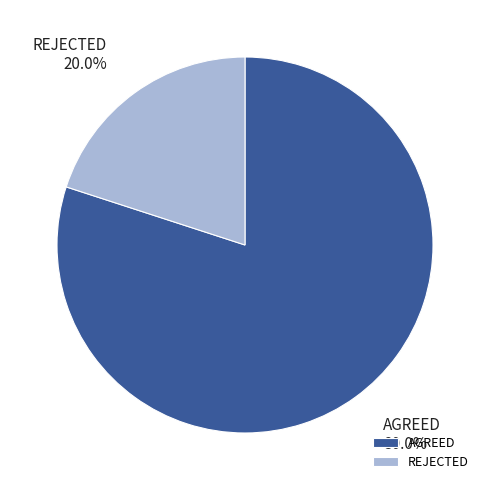

What percentage is NOT represented by AGREED?

20.0%